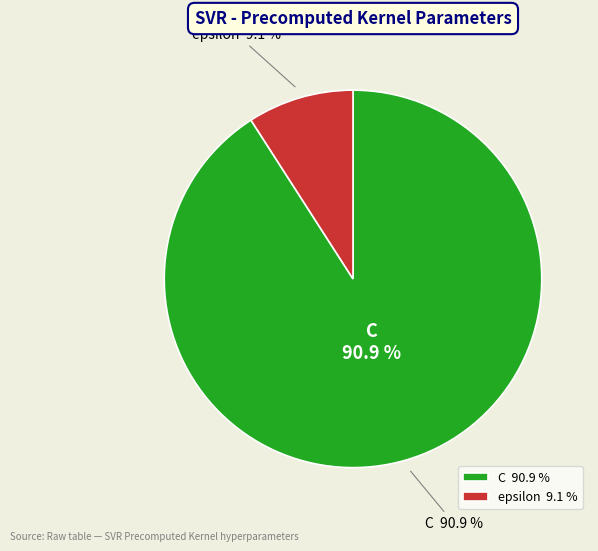

Count the number of slices in the pie.

2